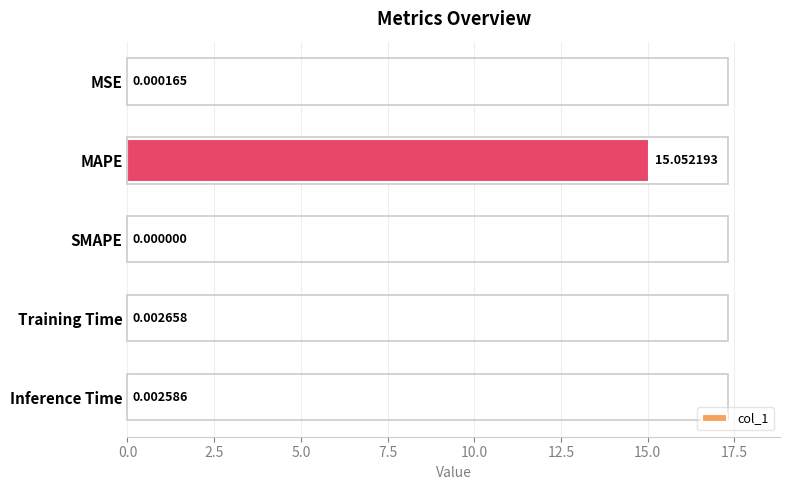

Are the bars horizontal?

Yes